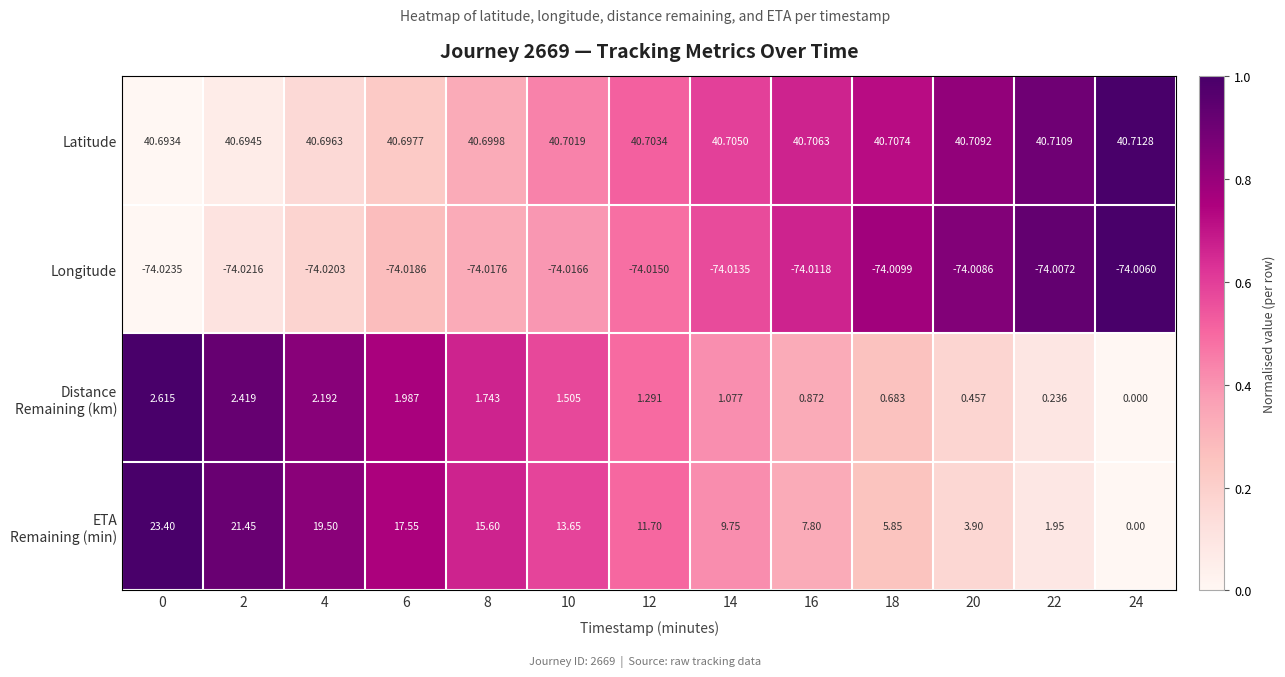

Which series has the largest total across all categories?

Latitude